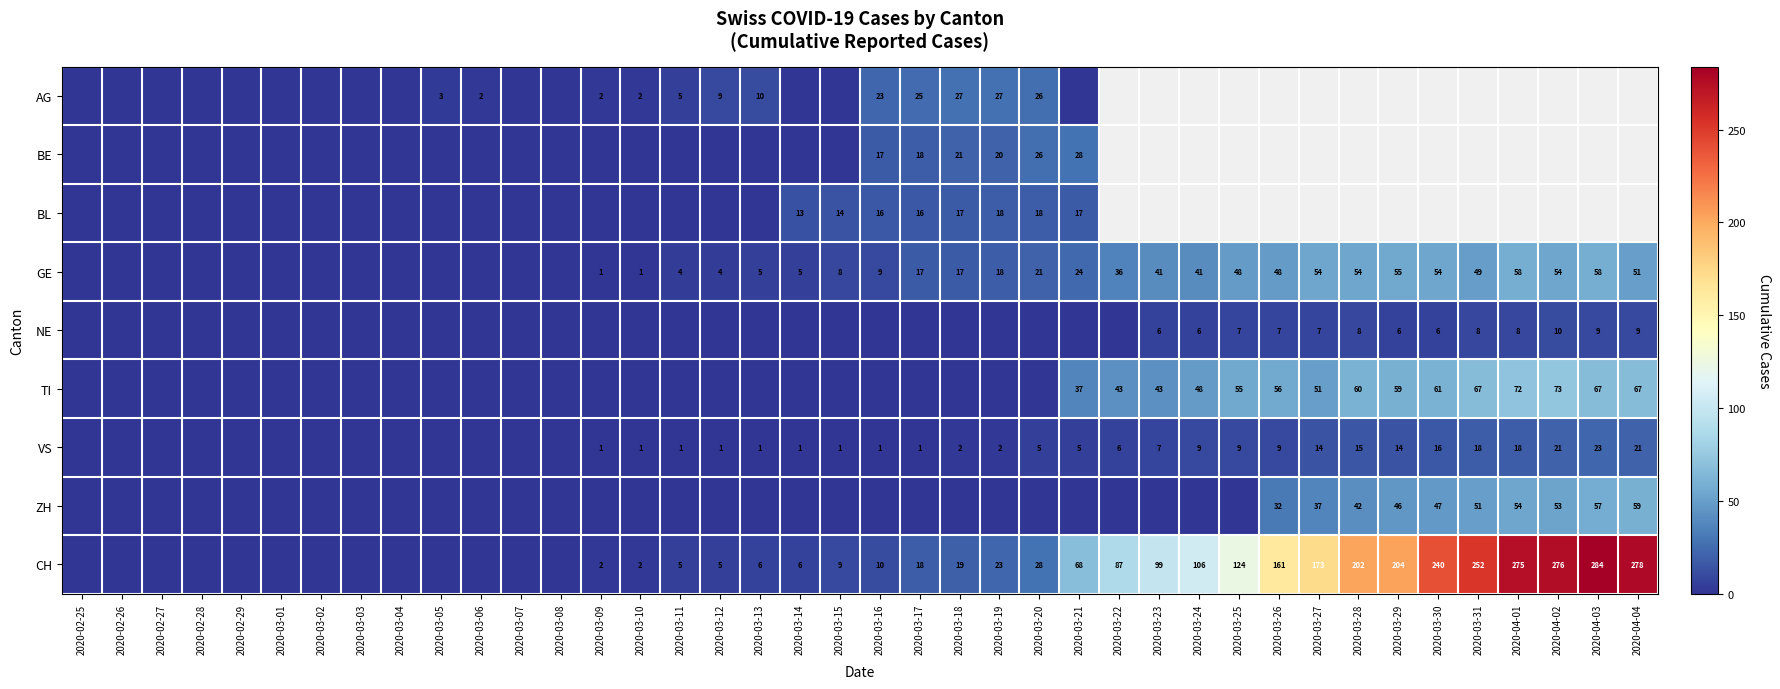

Is it true that GE equals 1 at 2020-03-10?

True